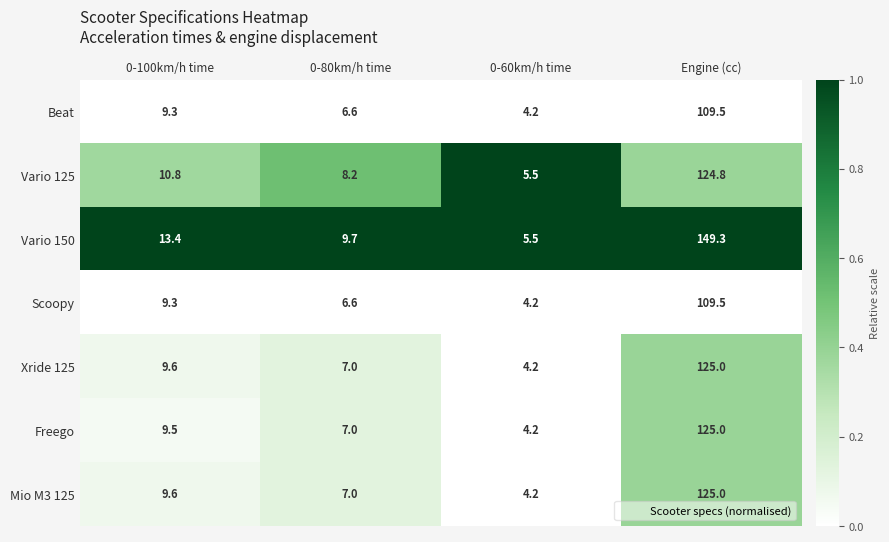

Reading right to left, what are all the values shown in this chart?

Beat: Engine (cc)=109.5	0-60km/h time=4.2	0-80km/h time=6.6	0-100km/h time=9.3
Vario 125: Engine (cc)=124.8	0-60km/h time=5.5	0-80km/h time=8.2	0-100km/h time=10.8
Vario 150: Engine (cc)=149.3	0-60km/h time=5.5	0-80km/h time=9.7	0-100km/h time=13.4
Scoopy: Engine (cc)=109.5	0-60km/h time=4.2	0-80km/h time=6.6	0-100km/h time=9.3
Xride 125: Engine (cc)=125.0	0-60km/h time=4.2	0-80km/h time=7.0	0-100km/h time=9.6
Freego: Engine (cc)=125.0	0-60km/h time=4.2	0-80km/h time=7.0	0-100km/h time=9.5
Mio M3 125: Engine (cc)=125.0	0-60km/h time=4.2	0-80km/h time=7.0	0-100km/h time=9.6